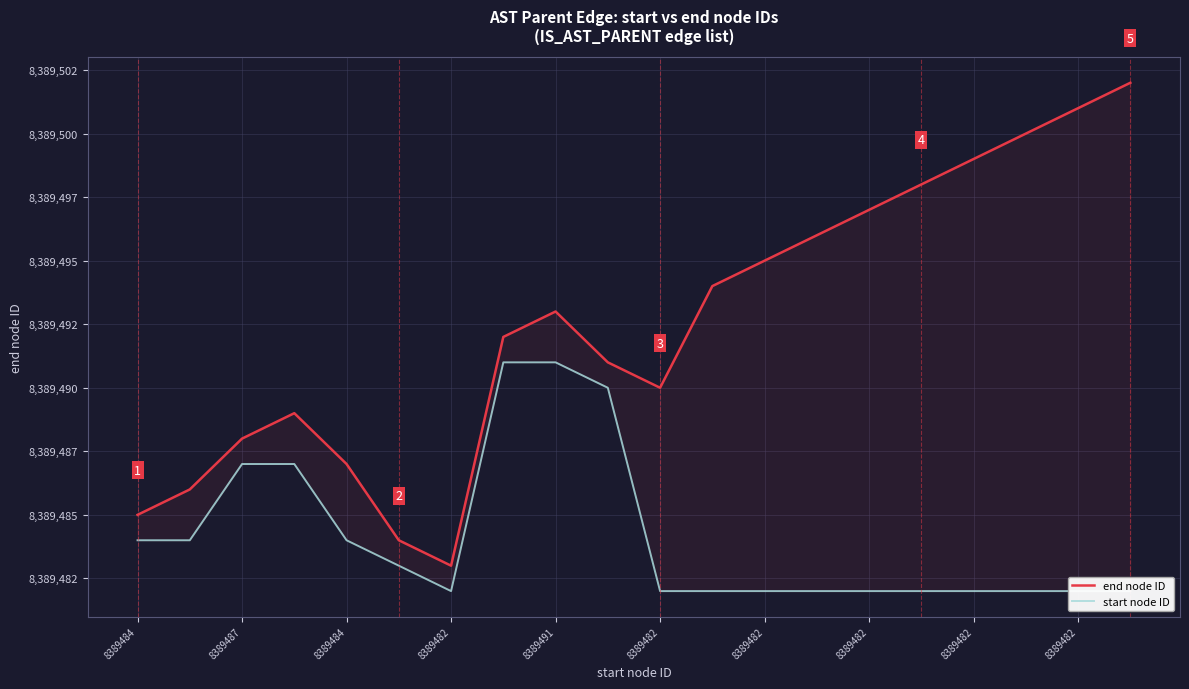

At which category is the sum across all series the highest?

8389491